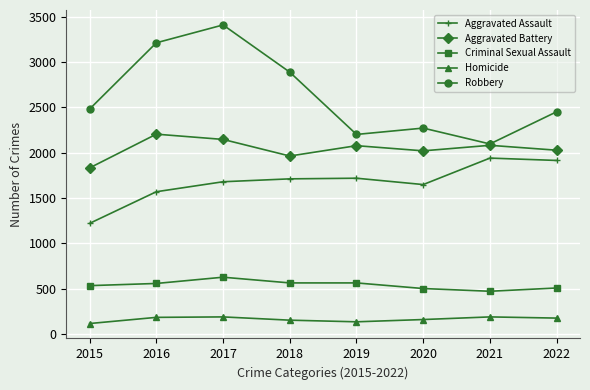

True or false: Criminal Sexual Assault and Aggravated Battery cross at least once.

False